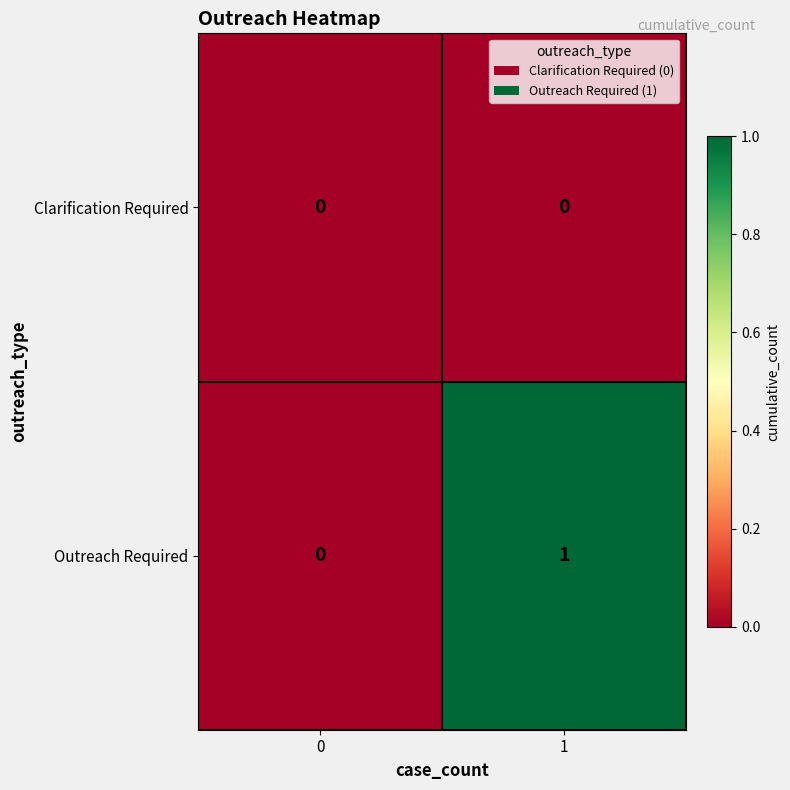

At which category is the sum across all series the highest?

1